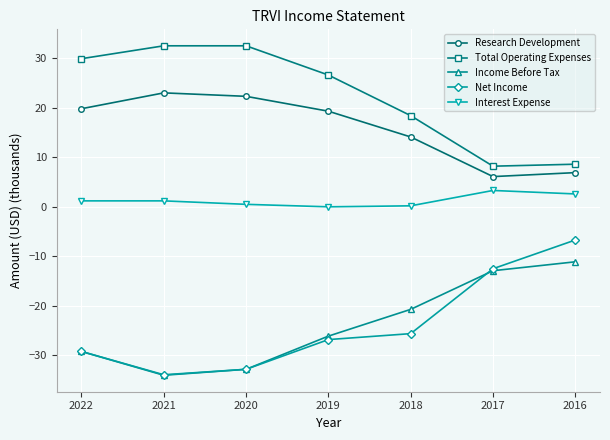

How many data points in Total Operating Expenses are above 26?

4